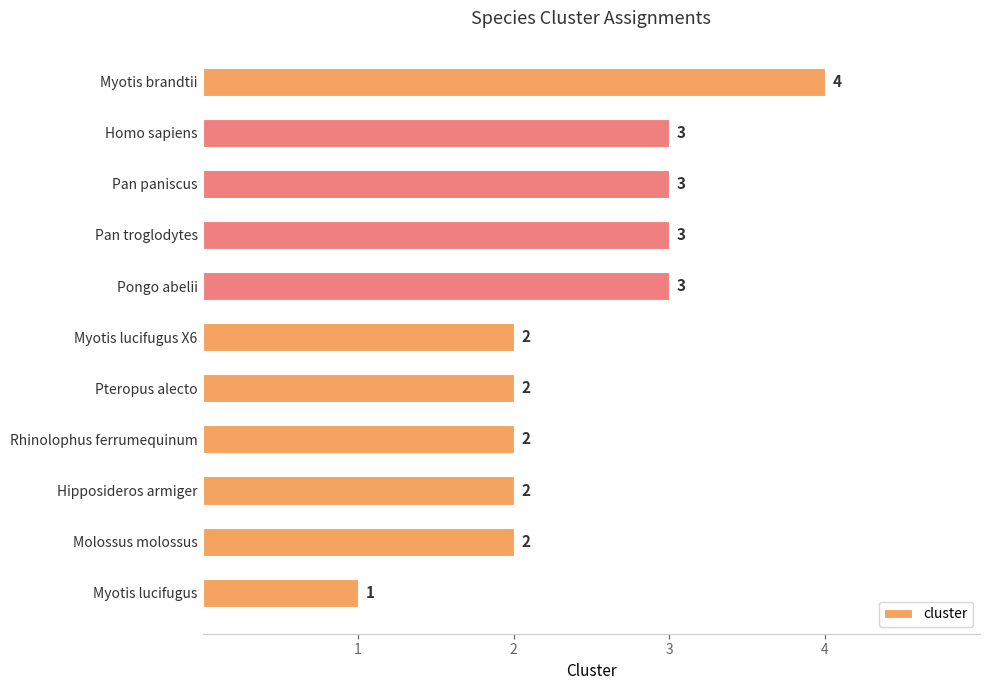

What is the change in value from Rhinolophus ferrumequinum to Pan paniscus?

+1